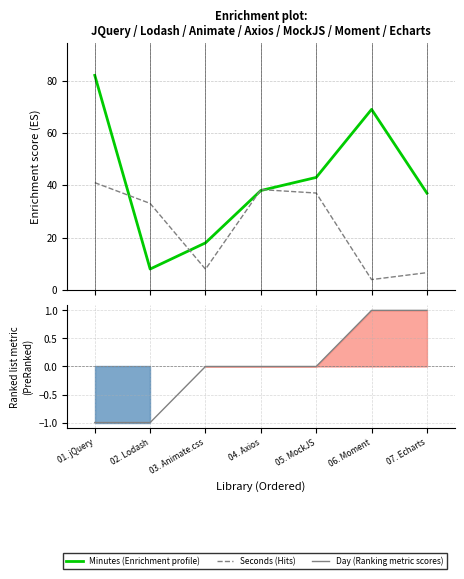

True or false: Day (Ranking metric scores) and Seconds (Hits) intersect in this chart.

False